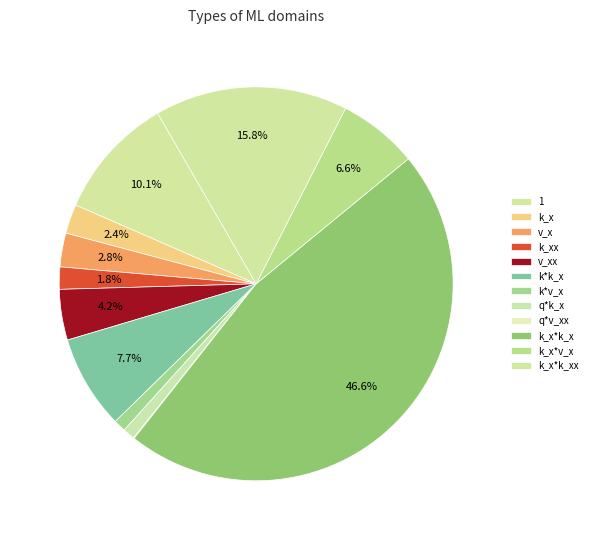

Does q*v_xx account for over 50% of the chart?

No